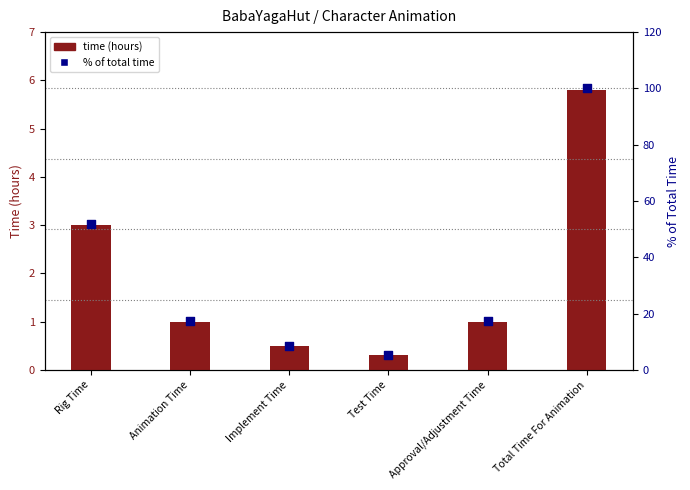

What are all the series names shown in the legend?

time (hours), % of total time